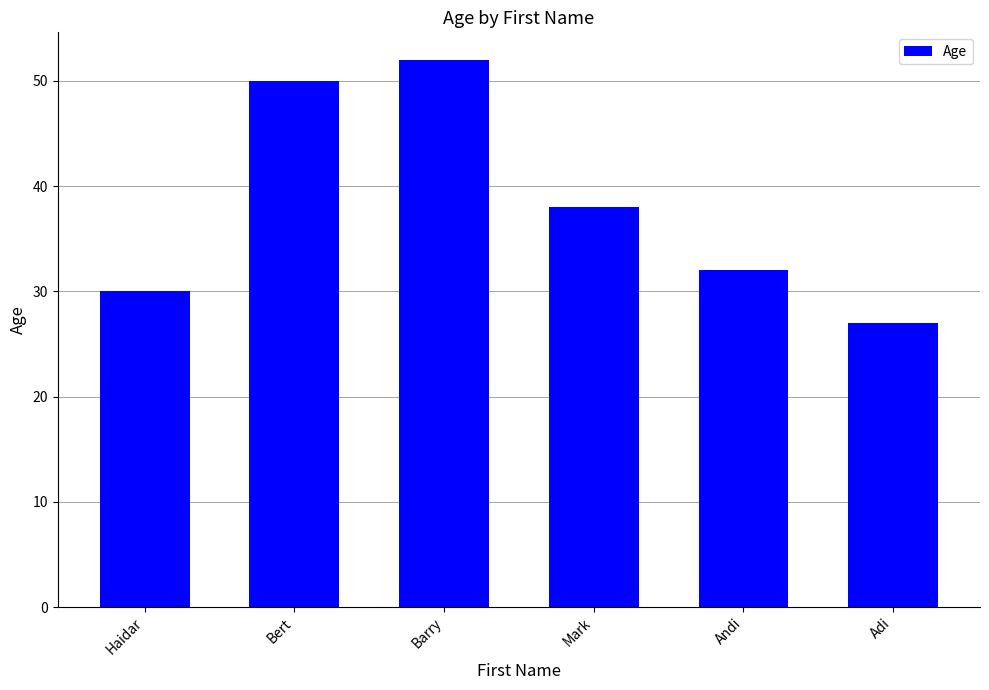

How many data points are less than 38?

3